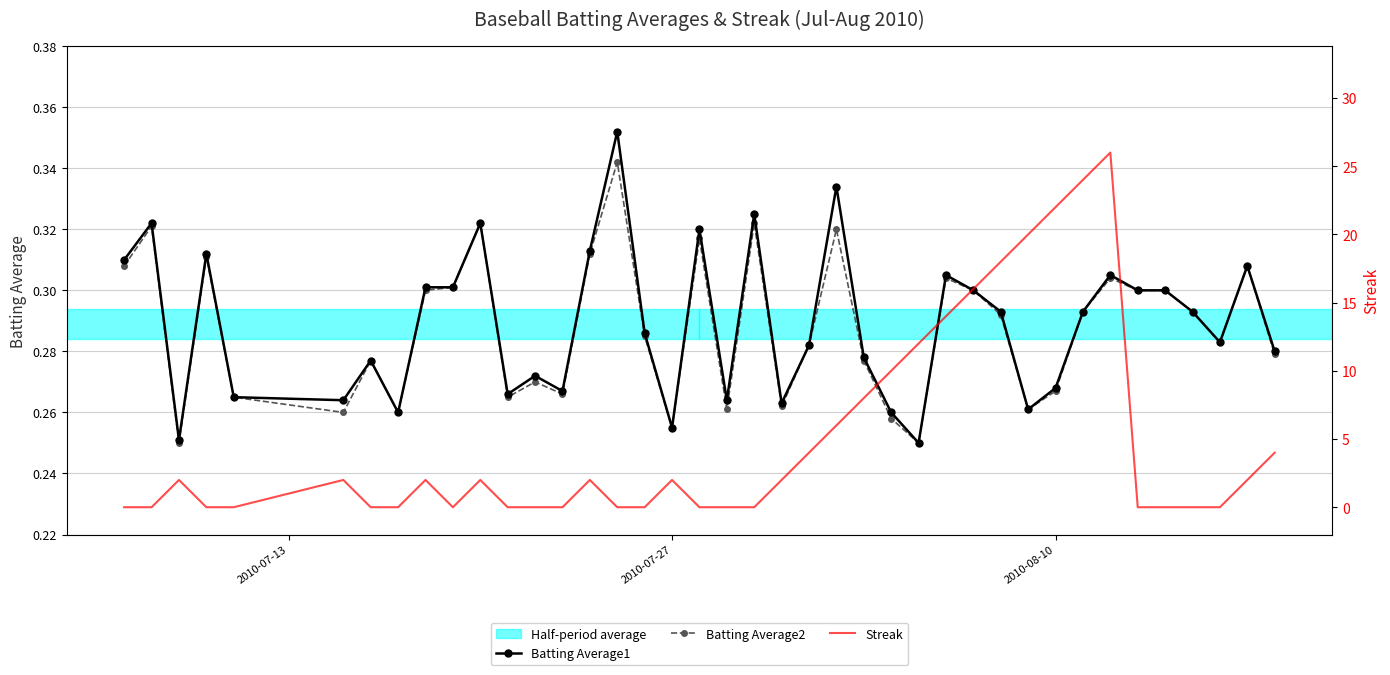

How many Batting Average2 values are between 0 and 1?

40